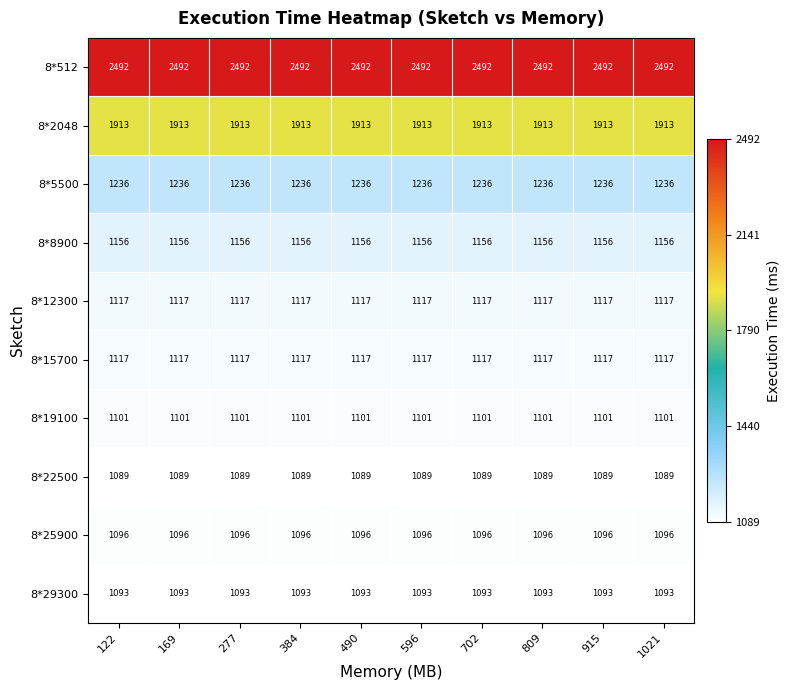

Is the value of 8*2048 at 596 greater than the value of 8*25900 at 384?

Yes